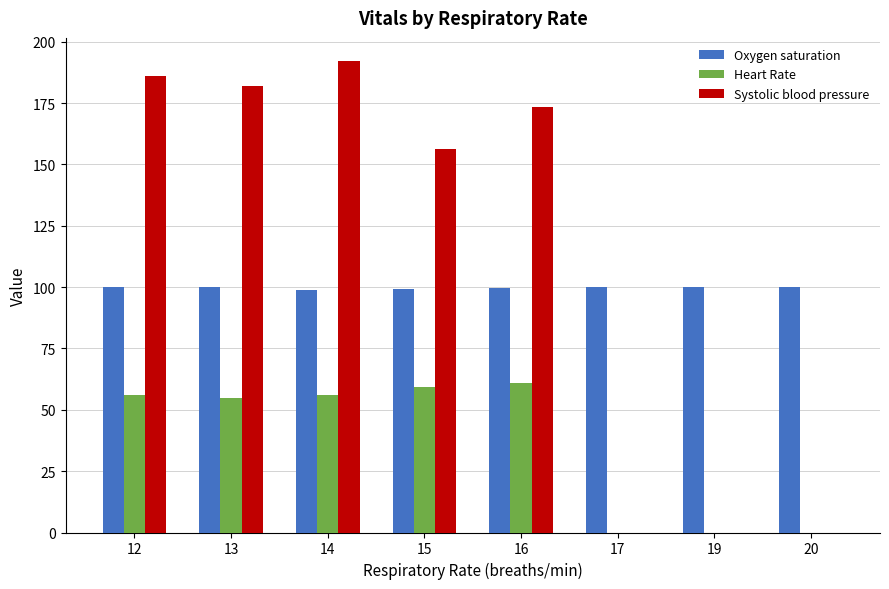

Which series has the widest spread of values?

Systolic blood pressure